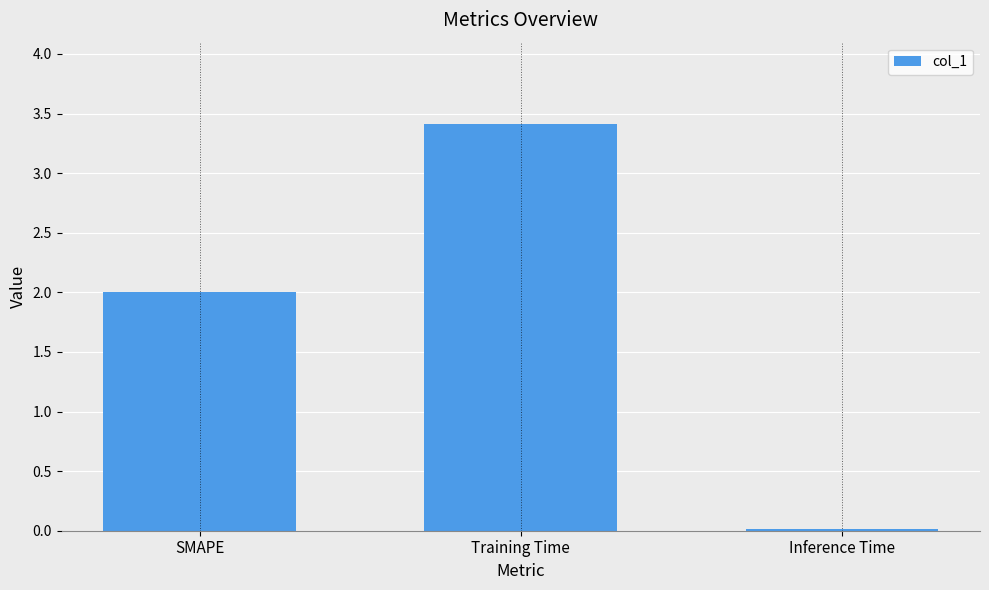

Read the value at Training Time.

3.4